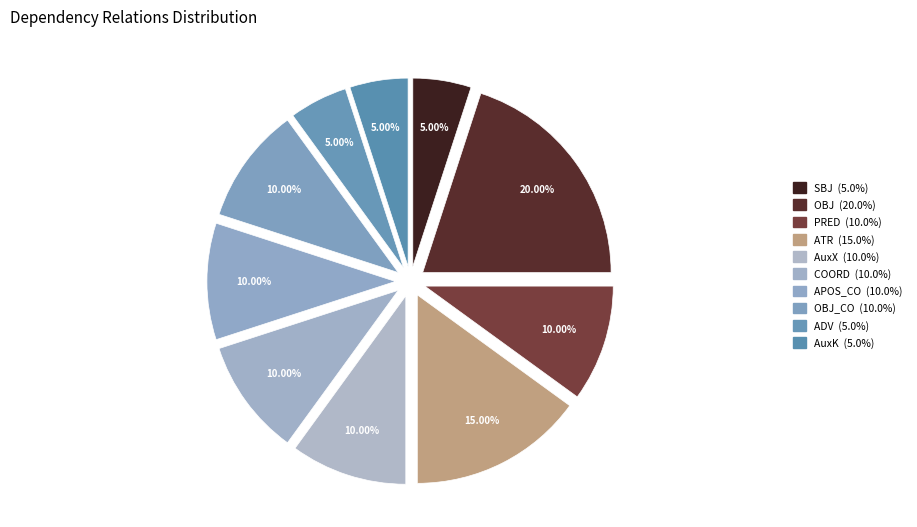

Count the number of slices in the pie.

10